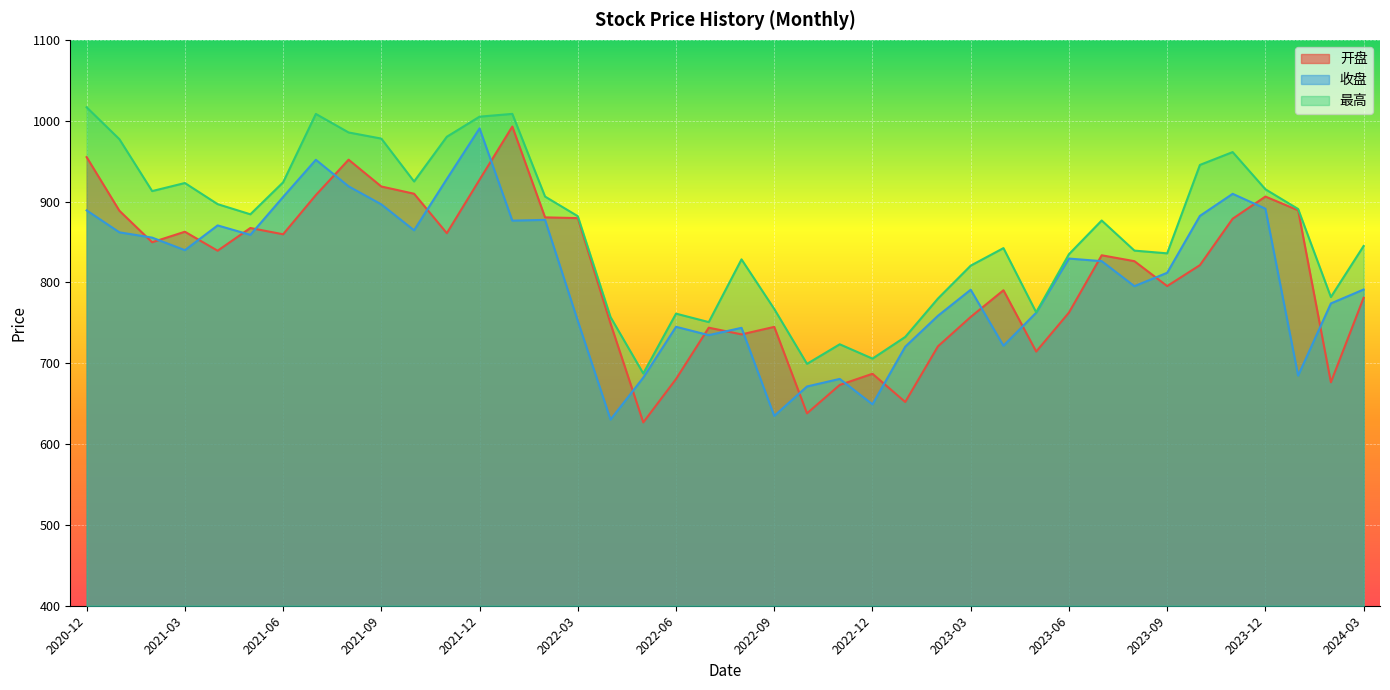

At which label does 收盘 reach its minimum?

2022-04